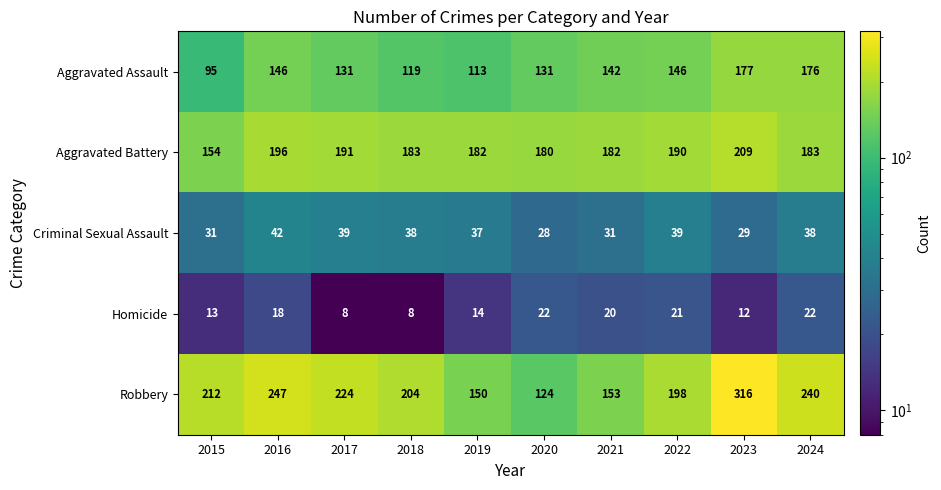

The Homicide series shows 10 at 2016. True or false?

False